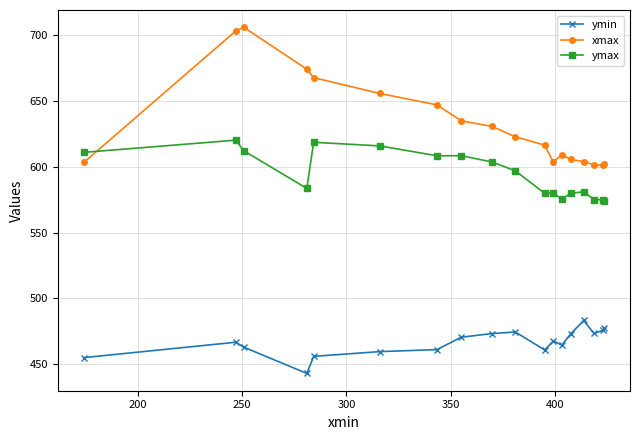

Does the chart display data point markers on the line(s)?

Yes